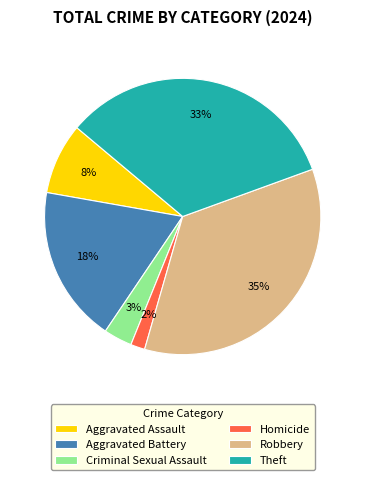

How many segments does this pie chart have?

6